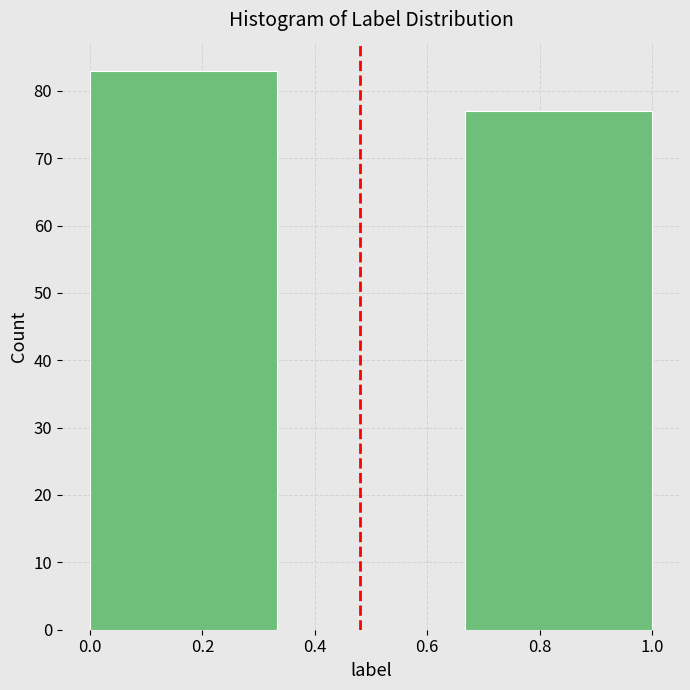

Reading left to right, list every bar in this chart as the range it spans on the x-axis followed by its height. Neither the bar edges nor the heights are printed on the chart, so give them approximately, as read against the axes.

0.00 to 0.34: 83
0.34 to 0.66: 0
0.66 to 1.00: 77